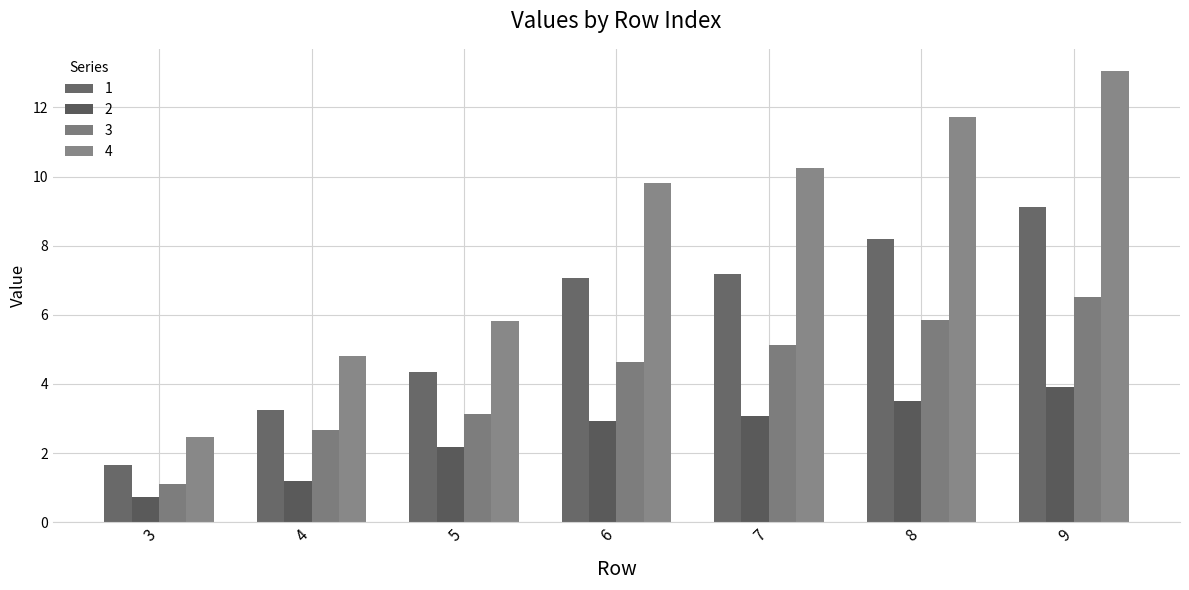

Is it true that 2 equals 3.1 at 7?

True